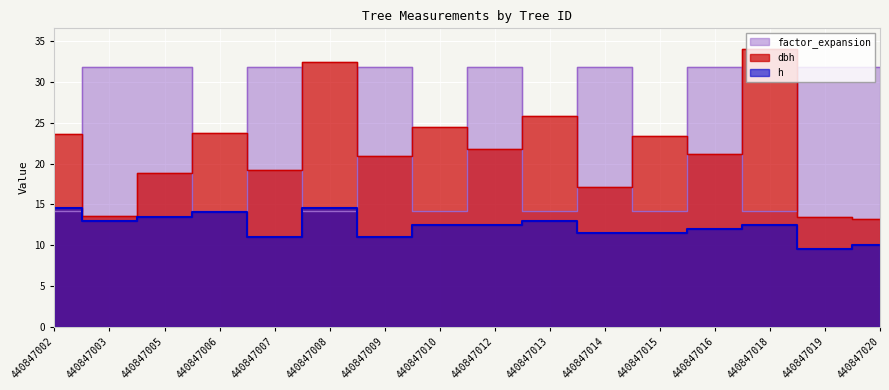

At 440847006, list the series in order from largest to smallest.

dbh, factor_expansion, h